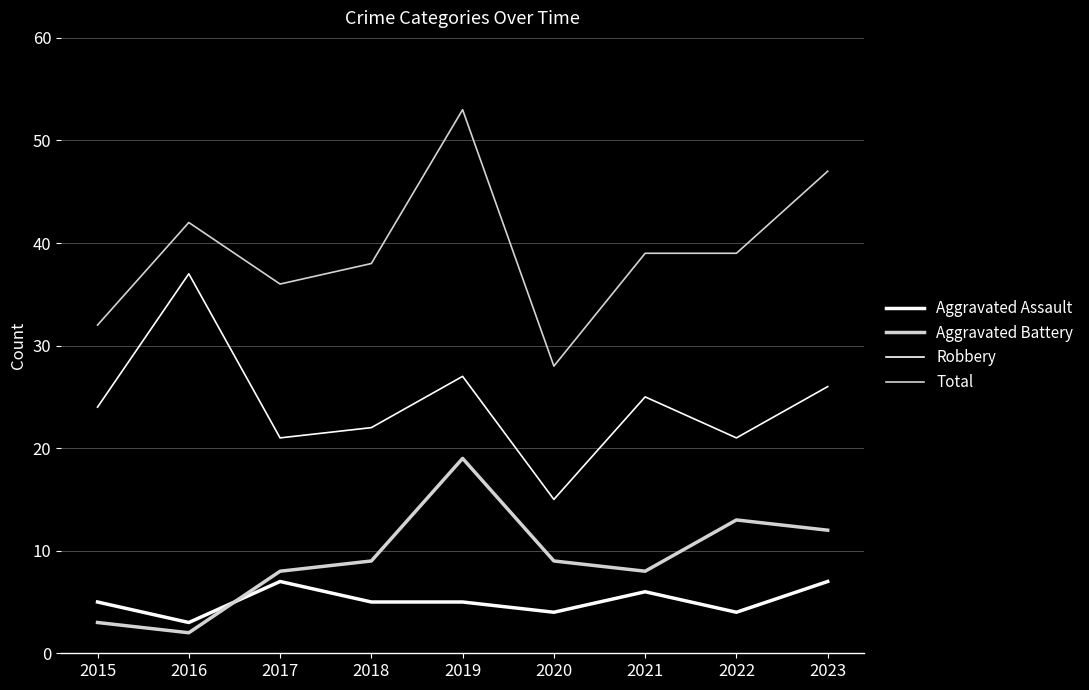

Reading left to right, transcribe all the data shown in this chart.

Aggravated Assault: 5	3	7	5	5	4	6	4	7
Aggravated Battery: 3	2	8	9	19	9	8	13	12
Robbery: 24	37	21	22	27	15	25	21	26
Total: 32	42	36	38	53	28	39	39	47